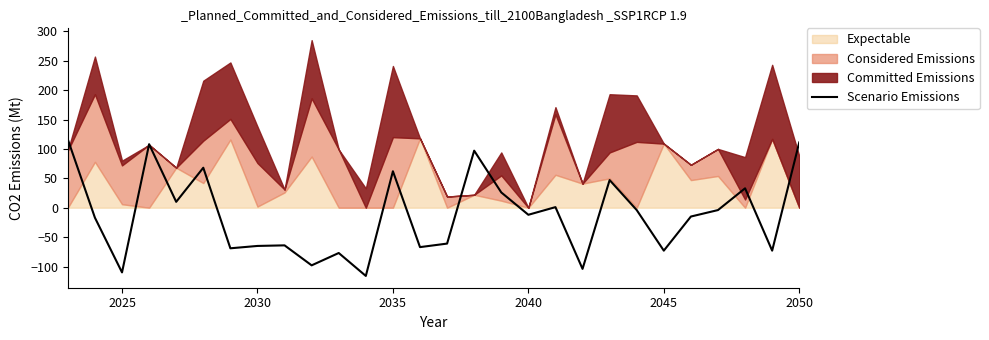

What is the highest value of the Scenario Emissions series?

116